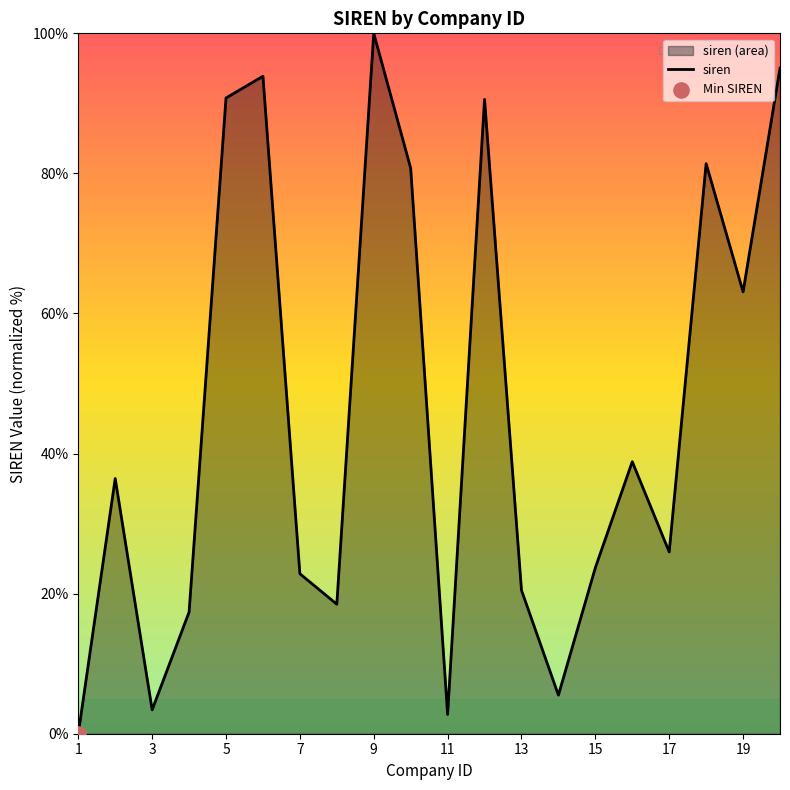

Between 3 and 7, which is larger?

7